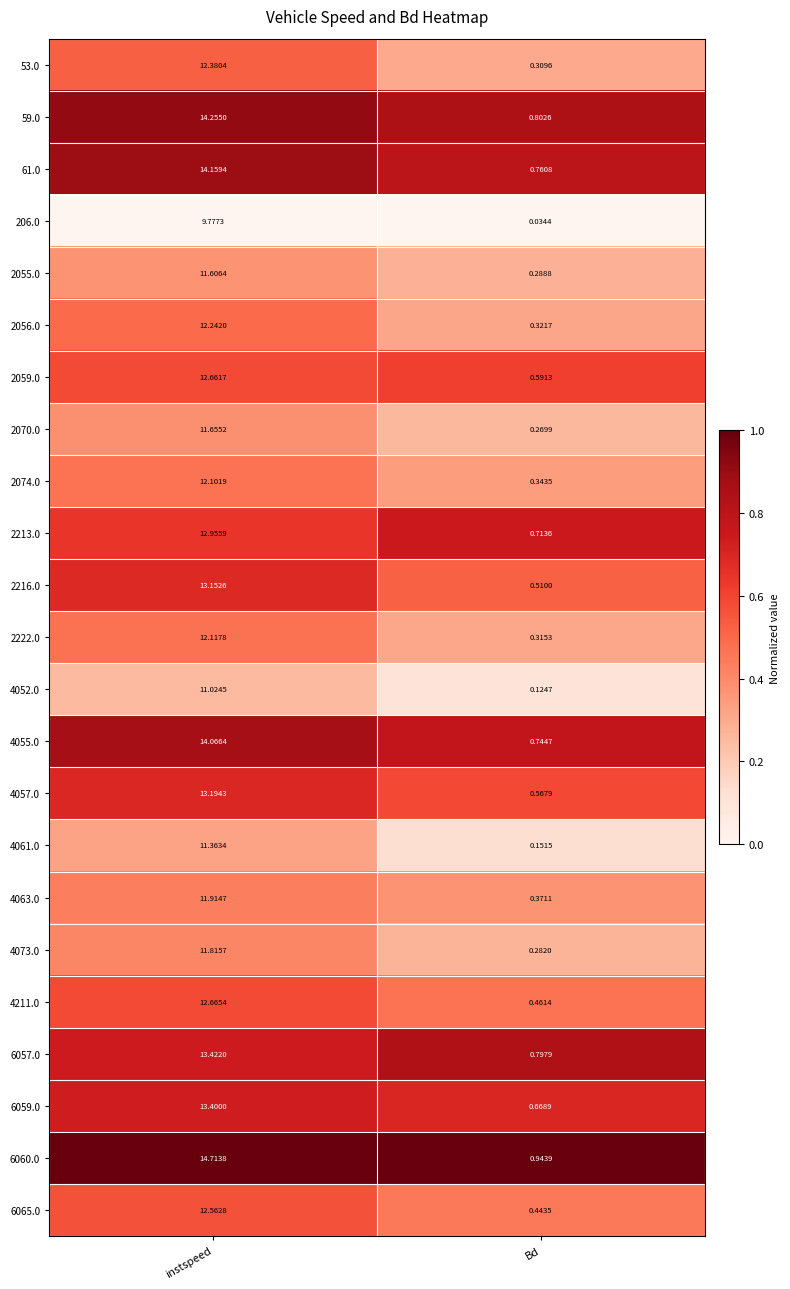

Is the value of 4061.0 at instspeed greater than the value of 53.0 at instspeed?

No